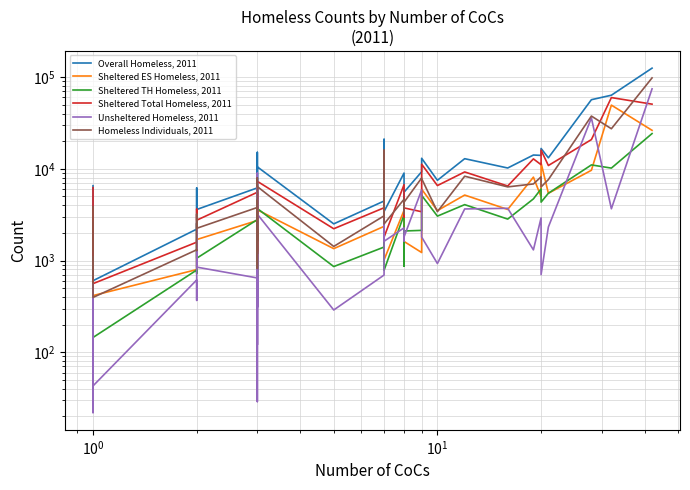

Count the number of categories in the chart.

38